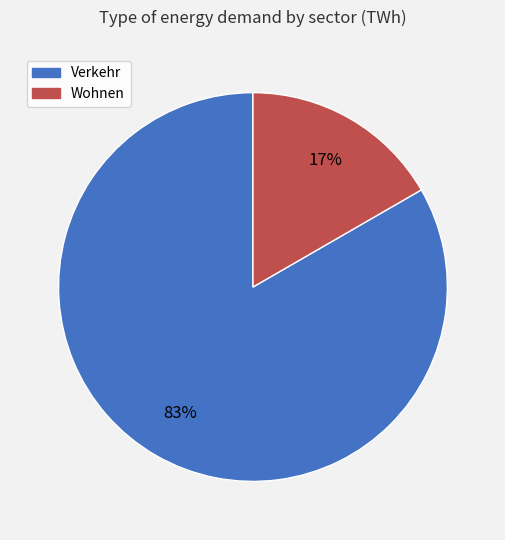

Approximately how many times larger is the value at Wohnen compared to Verkehr?

0.2